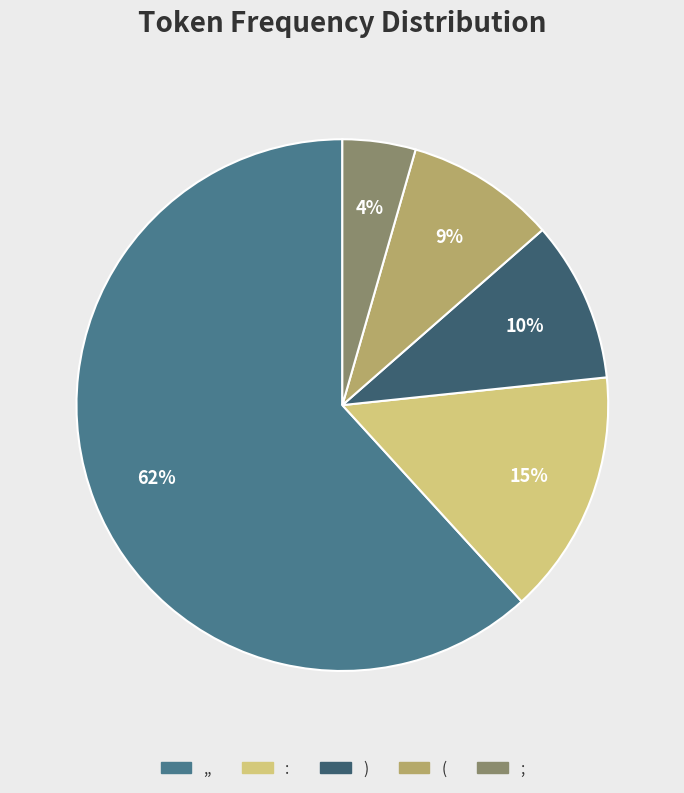

Approximately how many times larger is the value at ) compared to :?

0.7